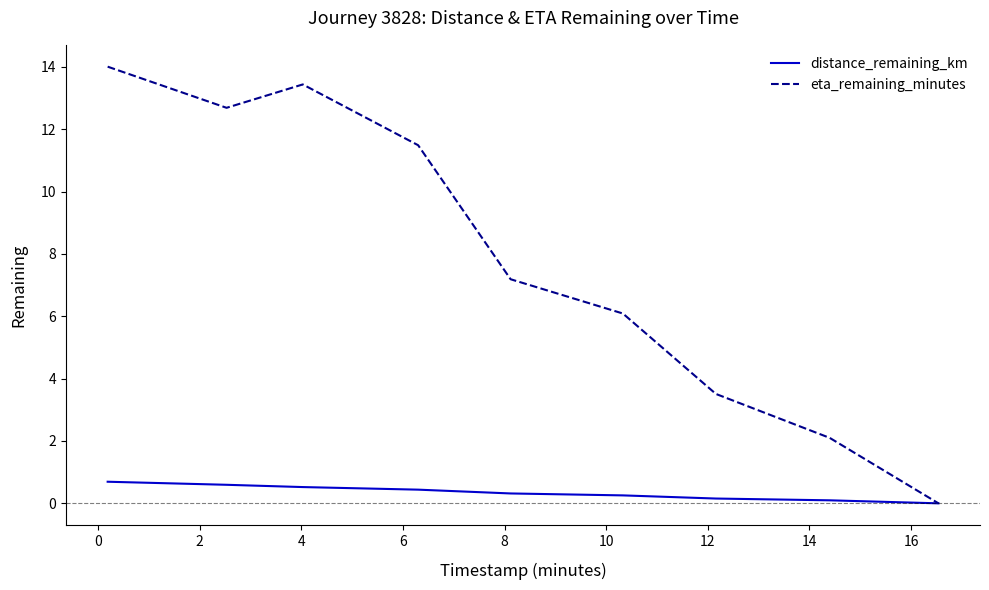

Rank the series by their maximum value, from highest to lowest.

eta_remaining_minutes, distance_remaining_km